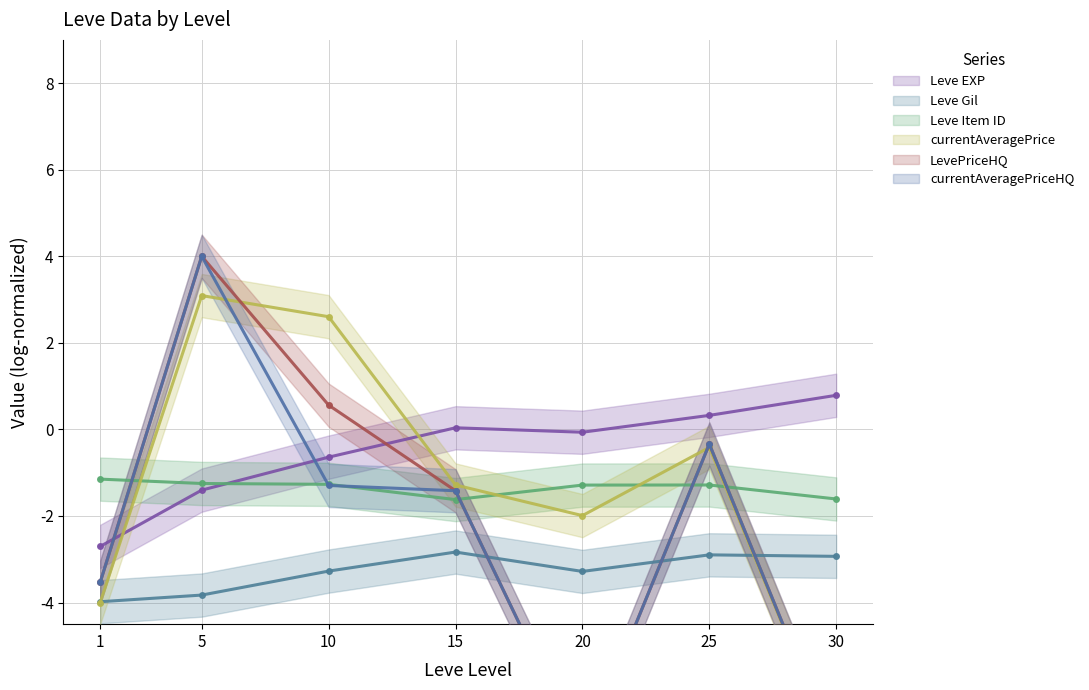

Rank the series at 5 from highest to lowest value.

LevePriceHQ, currentAveragePriceHQ, currentAveragePrice, Leve Item ID, Leve EXP, Leve Gil